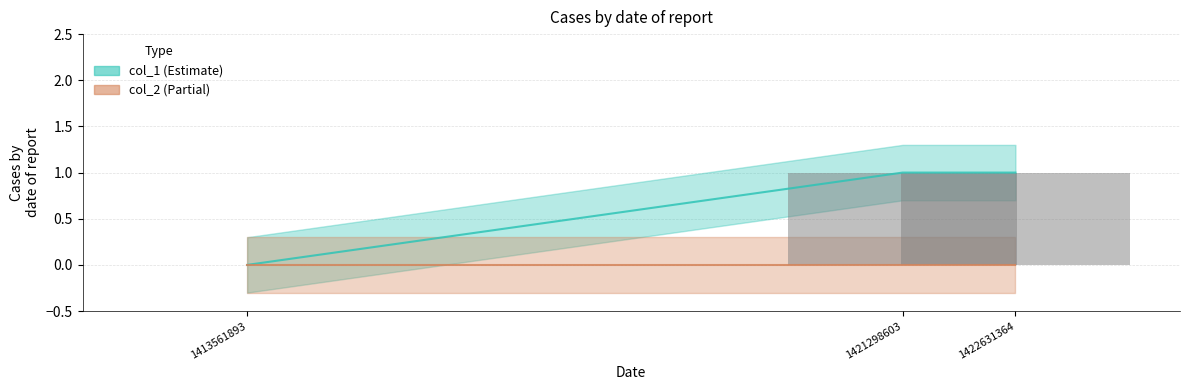

The value at 1413561893 is 0. True or false?

True